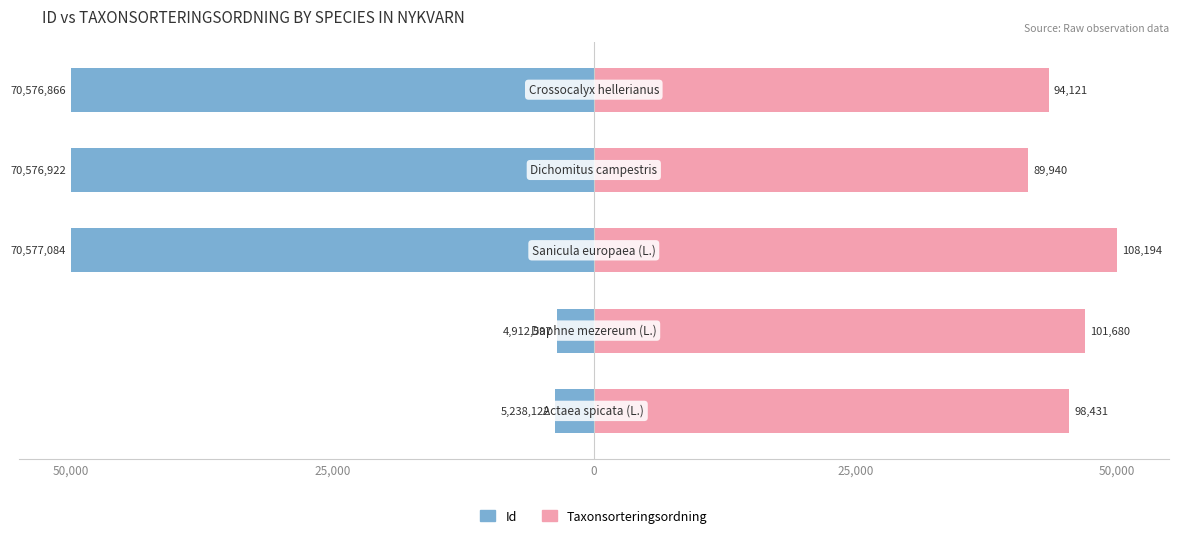

What are all the series names shown in the legend?

Id, Taxonsorteringsordning